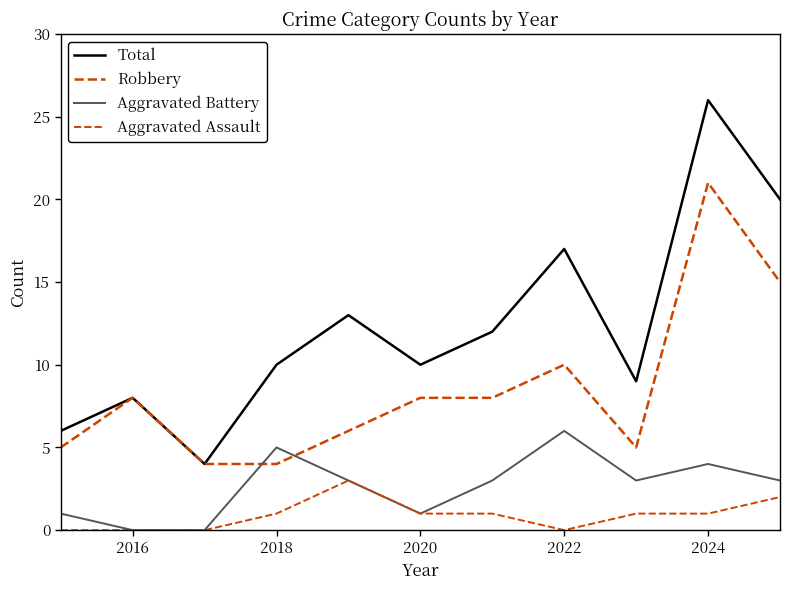

How many lines are shown in the chart?

4